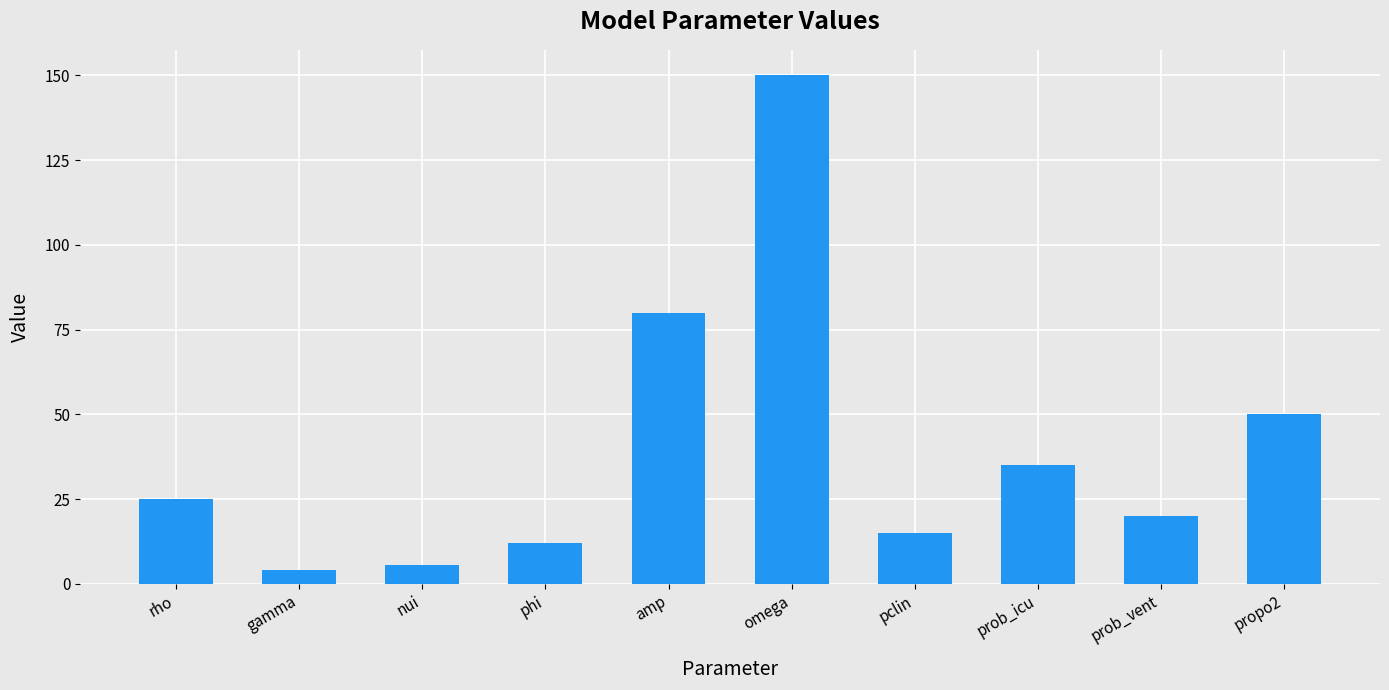

What position from the right is phi?

7